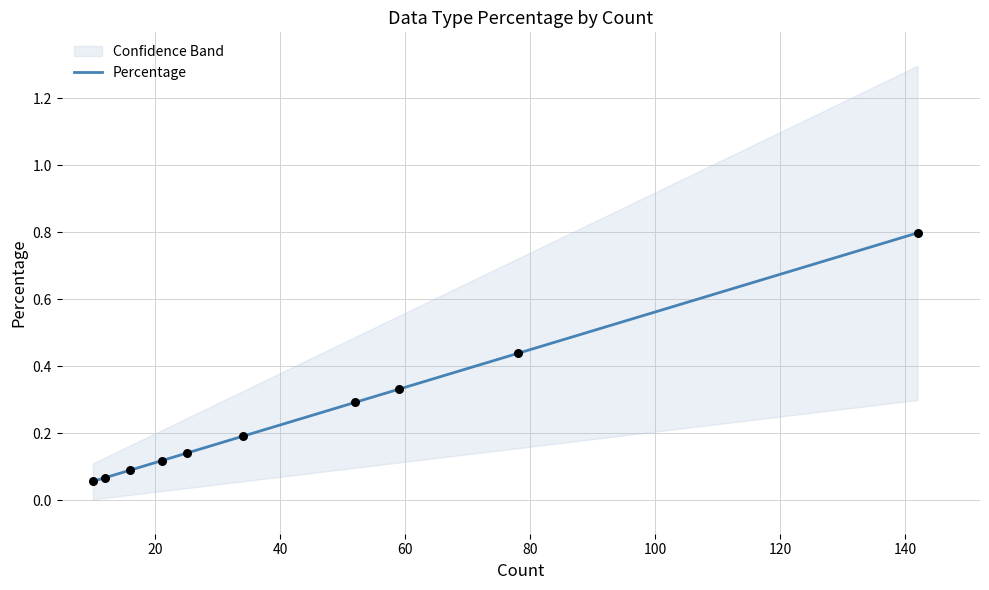

Between 140 and 60, which is larger?

140